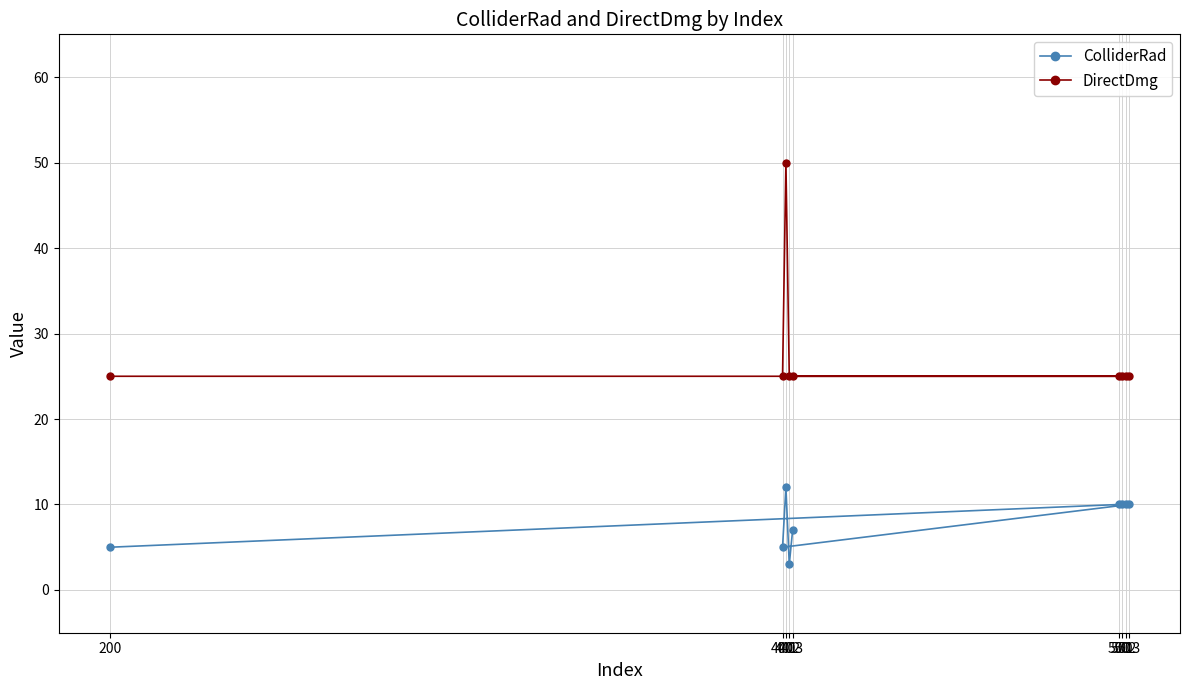

Reading right to left, list all the values displayed in this chart.

ColliderRad: 503=10	502=10	501=10	500=10	403=7	402=3	401=12	400=5	200=5
DirectDmg: 503=25	502=25	501=25	500=25	403=25	402=25	401=50	400=25	200=25